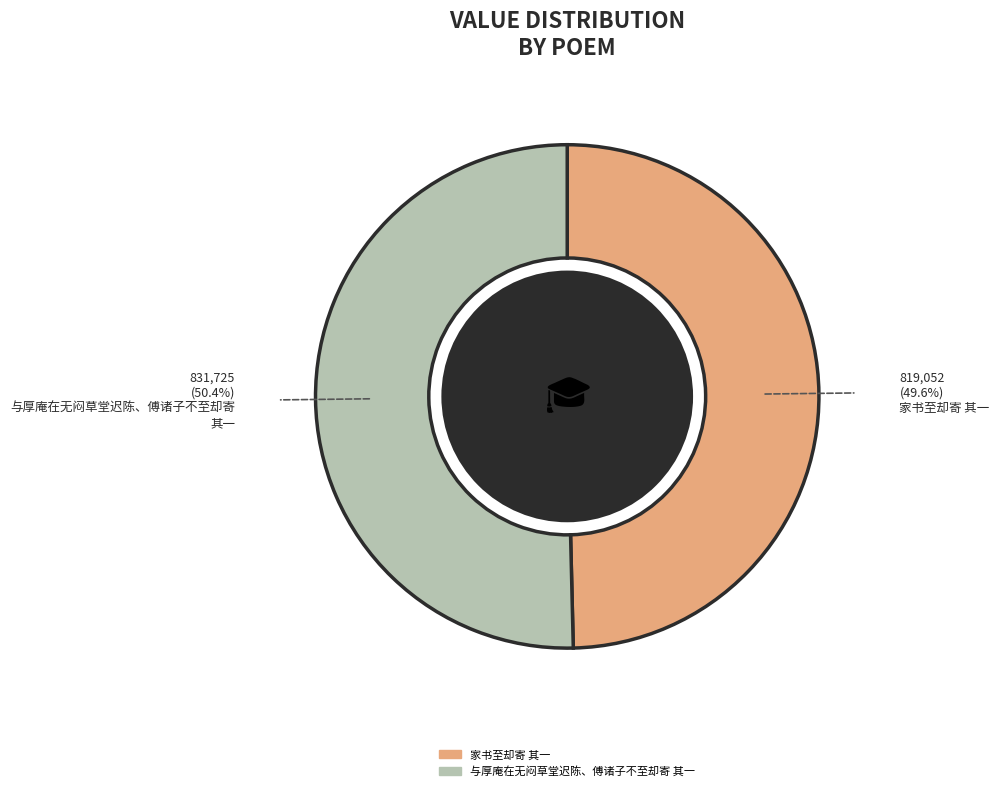

Which category has the biggest portion of the pie?

与厚庵在无闷草堂迟陈、傅诸子不至却寄 其一